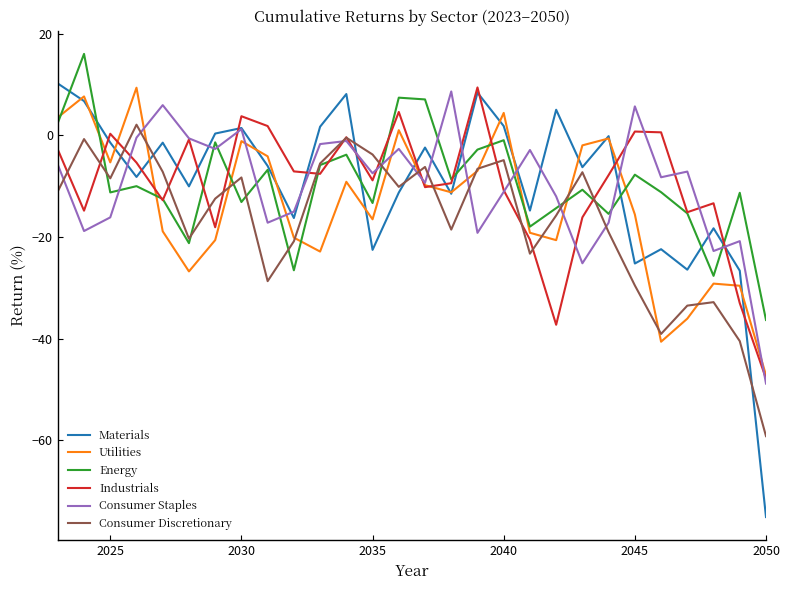

How many lines are shown in the chart?

6